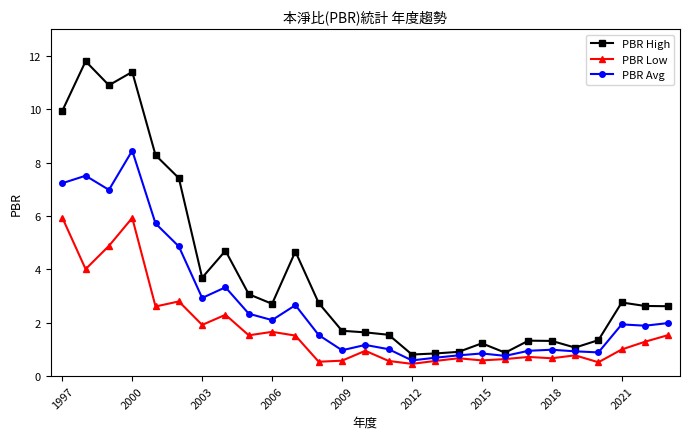

True or false: PBR High has more than 2 interior local peaks.

True